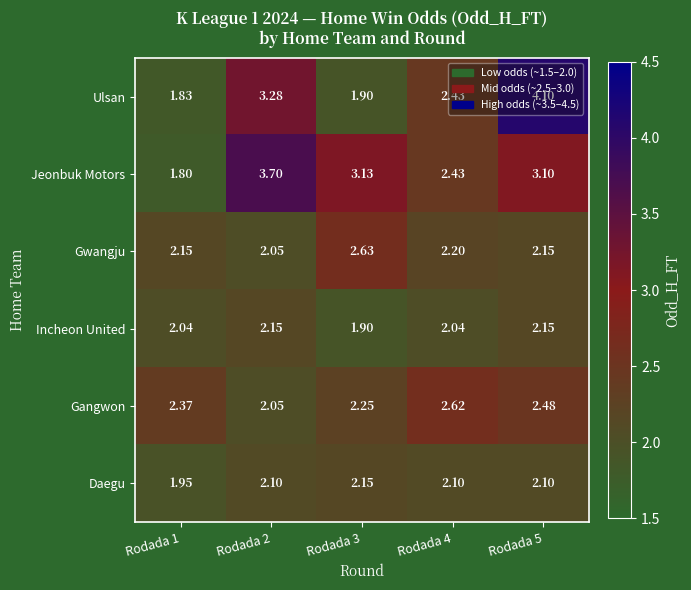

Which series has the largest range (max minus min)?

Ulsan